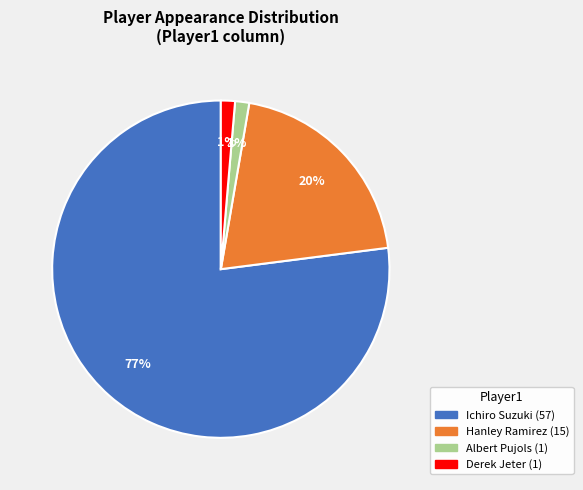

Which category has the biggest portion of the pie?

Ichiro Suzuki